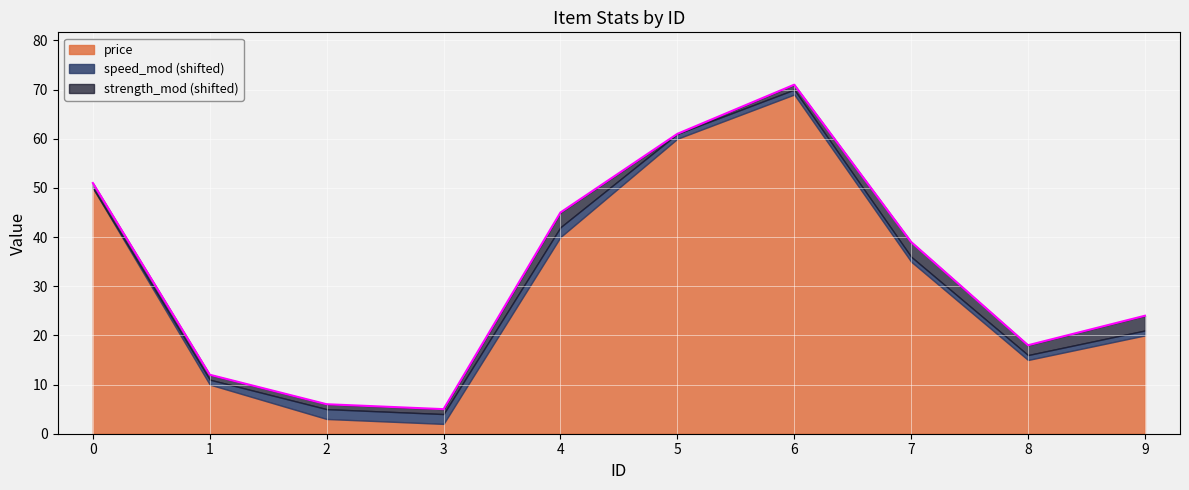

List the series in order of their peak value, highest first.

price, strength_mod, speed_mod